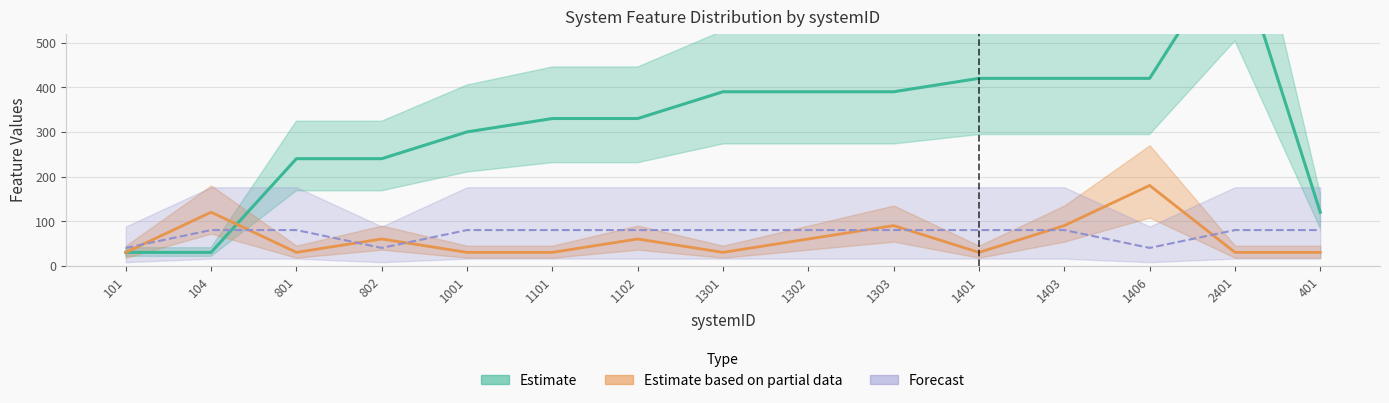

At which category does the chart reach its peak across all series?

2401